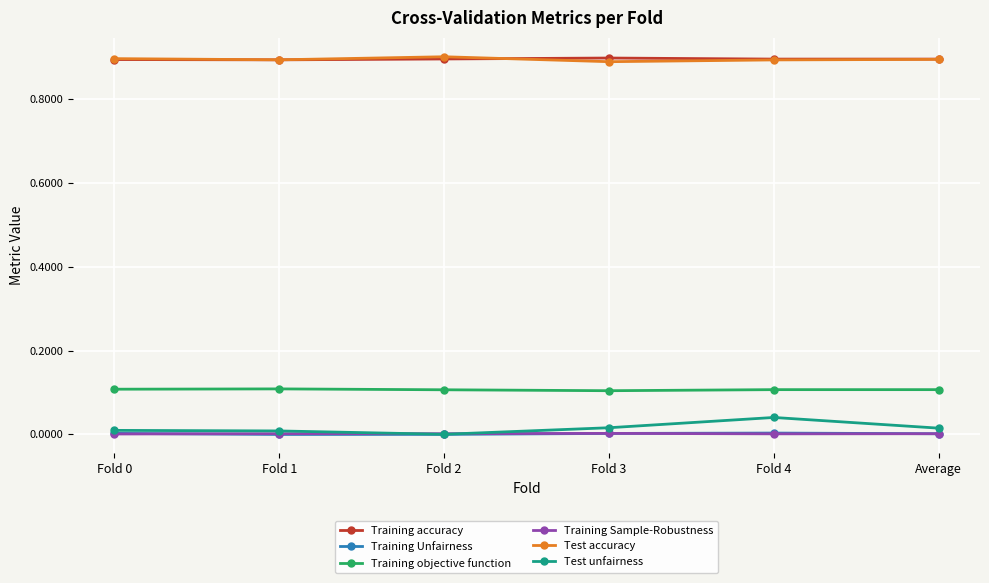

True or false: Training Sample-Robustness has more than 2 points higher than both neighbors.

False